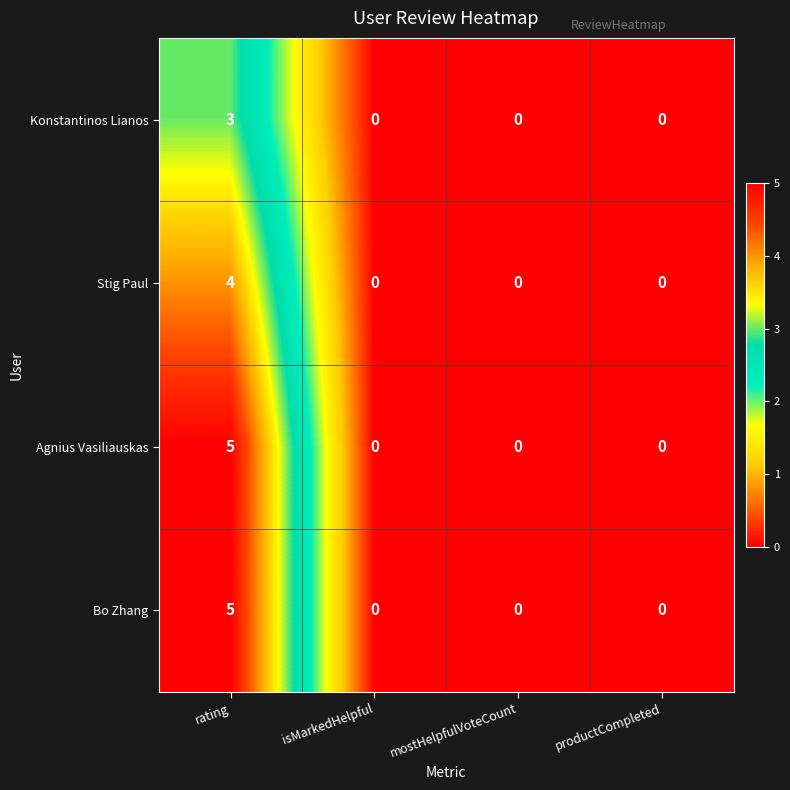

At which category is the sum across all series the highest?

rating